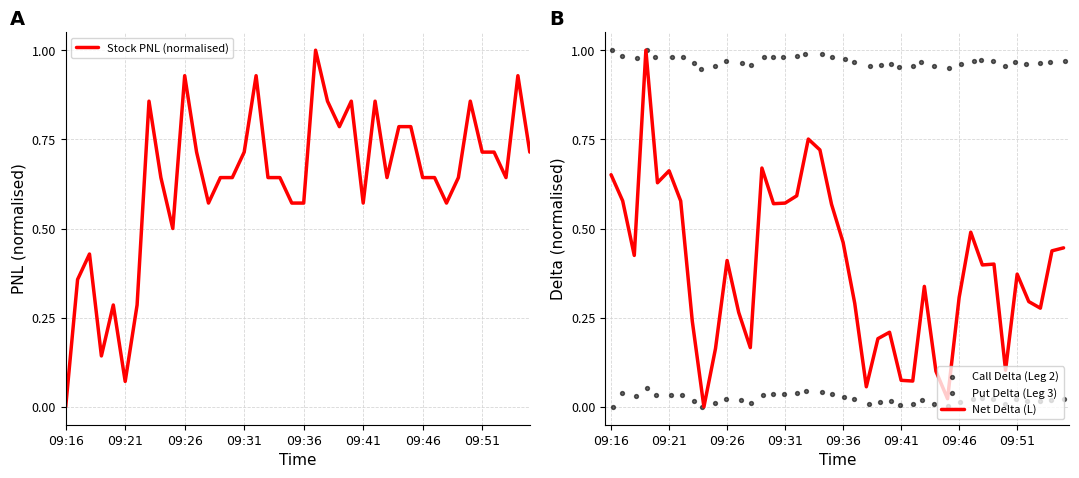

Which series contains the lowest Y value?

Stock PNL (normalised)